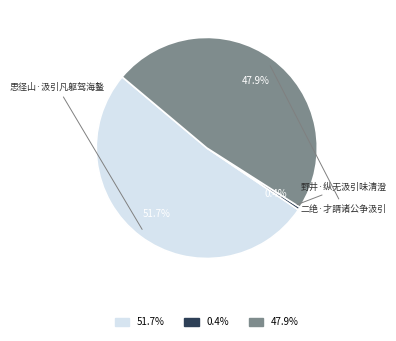

How many slices are in this pie chart?

3